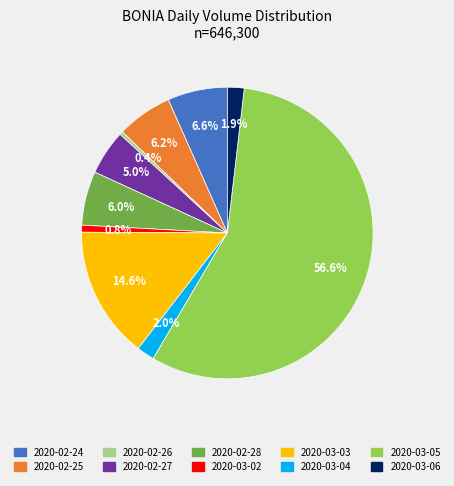

Which slice is the largest?

2020-03-05